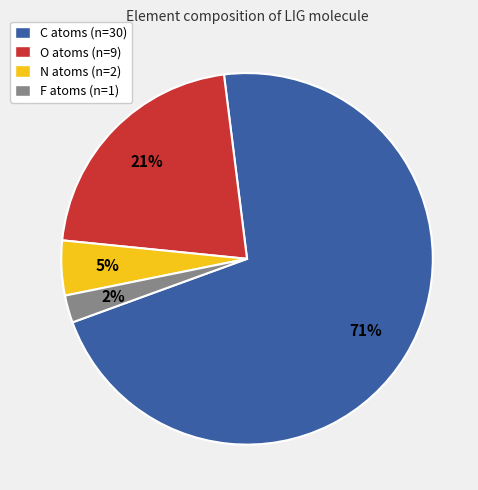

Rank the categories by value from highest to lowest.

C, O, N, F